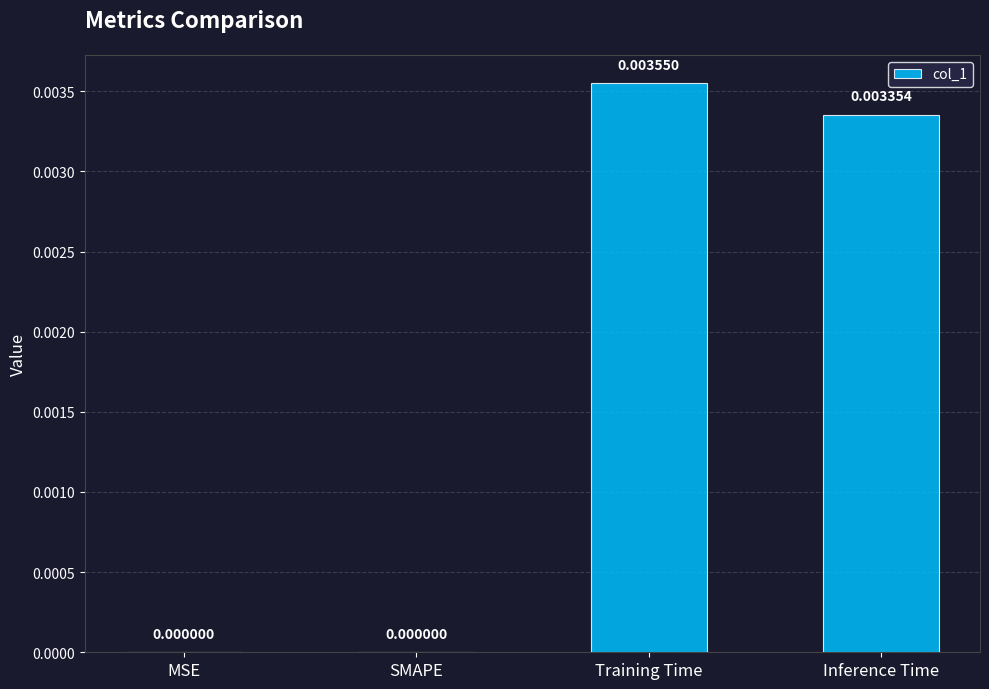

Are the bars grouped side by side (vs. stacked)?

No